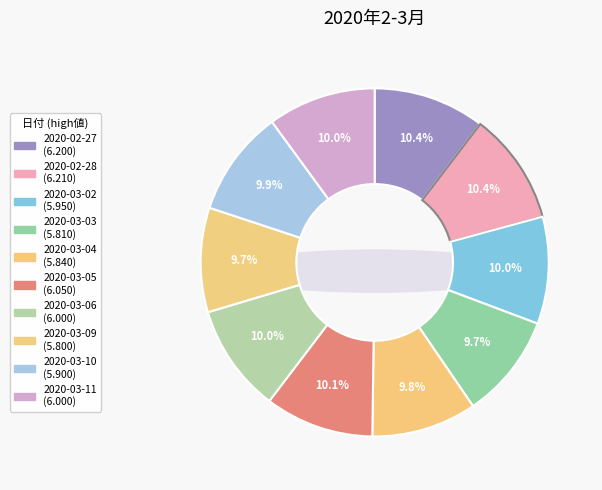

To the nearest percent, what is the difference between the largest and smallest slice percentages?

1%